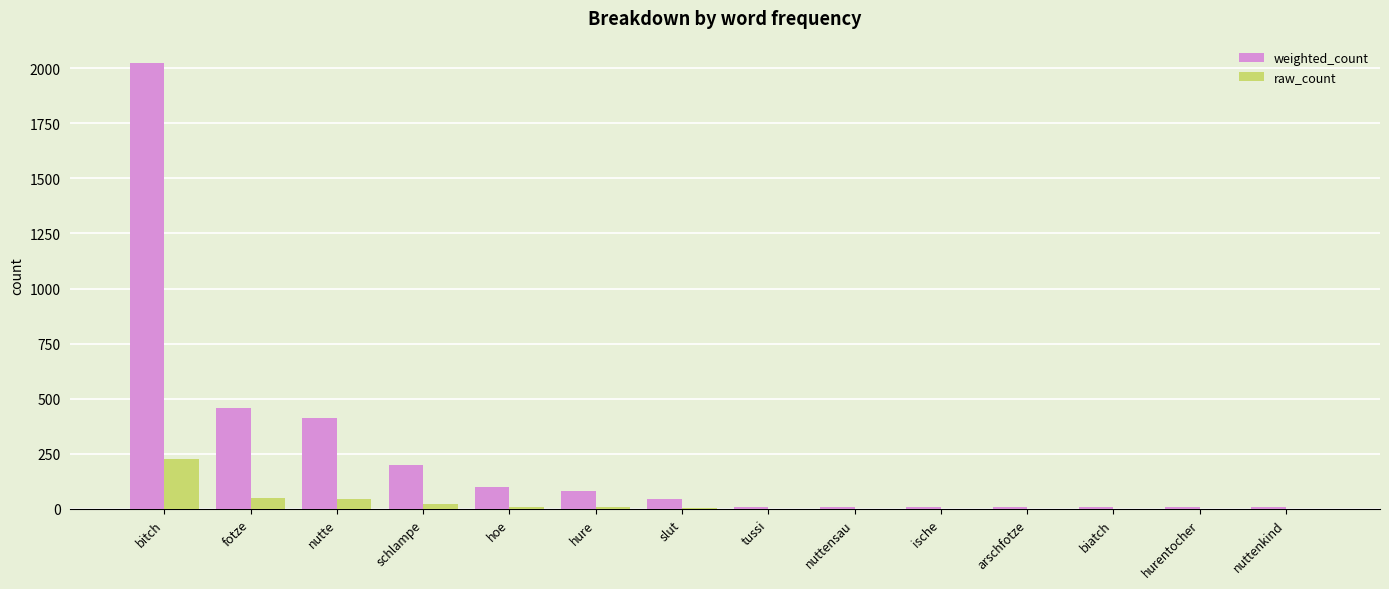

At which category is the sum across all series the highest?

bitch